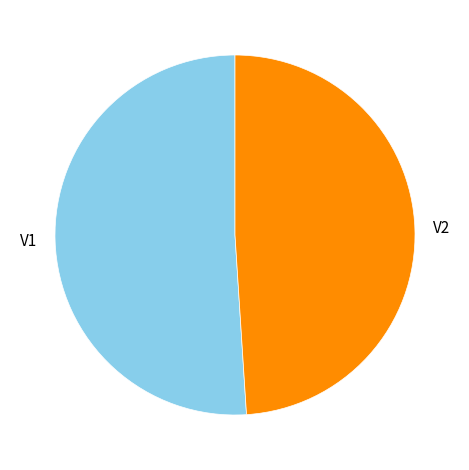

Is it true that V2 is 60% of the pie?

False